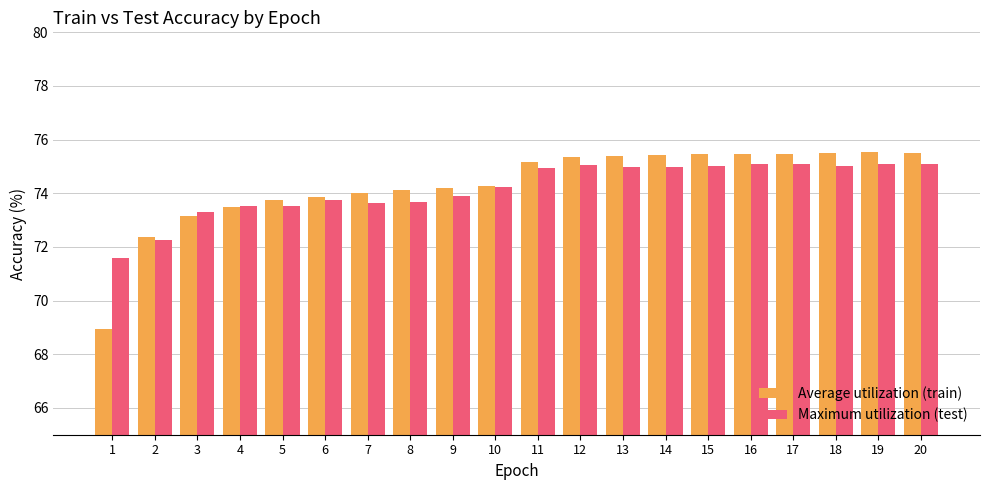

What is the smallest value displayed?

68.9